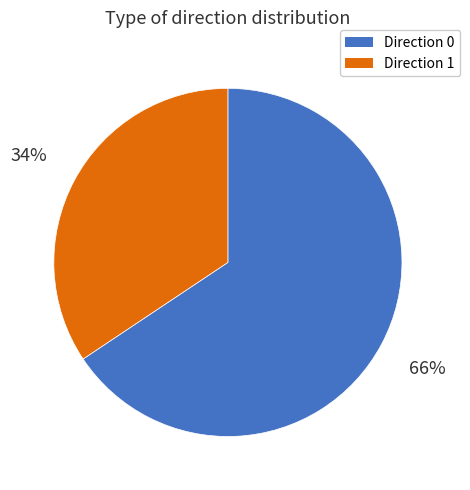

To the nearest percent, what is the average slice percentage?

50%